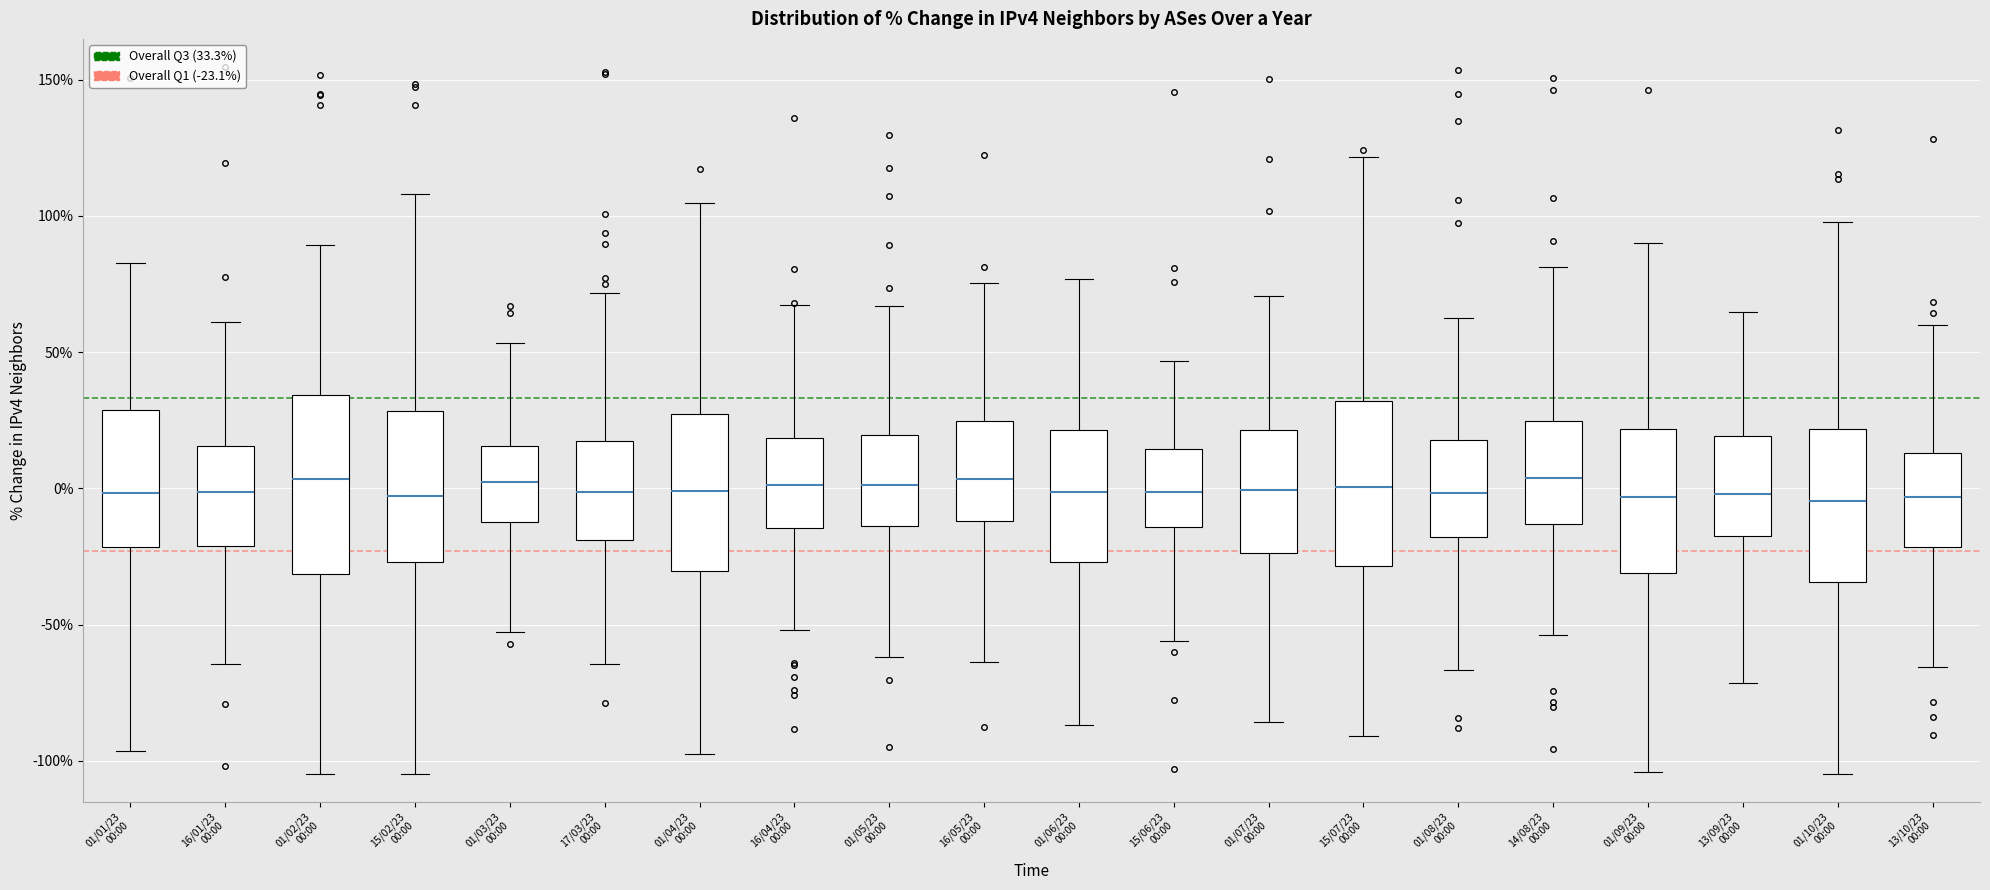

Reading left to right, read every box against the y-axis: the position of its median line, the range the box covers, and the ends of its whiskers. The values are not printed on the chart, so give them approximately, as read against the axis.

01/01/23 00:00: median 0, box -20 to 30, whiskers -95 to 85
16/01/23 00:00: median 0, box -20 to 15, whiskers -65 to 60
01/02/23 00:00: median 5, box -30 to 35, whiskers -105 to 90
15/02/23 00:00: median -5, box -25 to 30, whiskers -105 to 110
01/03/23 00:00: median 0, box -10 to 15, whiskers -55 to 55
17/03/23 00:00: median 0, box -20 to 15, whiskers -65 to 70
01/04/23 00:00: median 0, box -30 to 25, whiskers -100 to 105
16/04/23 00:00: median 0, box -15 to 20, whiskers -50 to 65
01/05/23 00:00: median 0, box -15 to 20, whiskers -60 to 65
16/05/23 00:00: median 5, box -10 to 25, whiskers -65 to 75
01/06/23 00:00: median 0, box -25 to 20, whiskers -85 to 75
15/06/23 00:00: median 0, box -15 to 15, whiskers -55 to 45
01/07/23 00:00: median 0, box -25 to 20, whiskers -85 to 70
15/07/23 00:00: median 0, box -30 to 30, whiskers -90 to 120
01/08/23 00:00: median 0, box -20 to 20, whiskers -65 to 65
14/08/23 00:00: median 5, box -15 to 25, whiskers -55 to 80
01/09/23 00:00: median -5, box -30 to 20, whiskers -105 to 90
13/09/23 00:00: median 0, box -15 to 20, whiskers -70 to 65
01/10/23 00:00: median -5, box -35 to 20, whiskers -105 to 100
13/10/23 00:00: median -5, box -20 to 15, whiskers -65 to 60